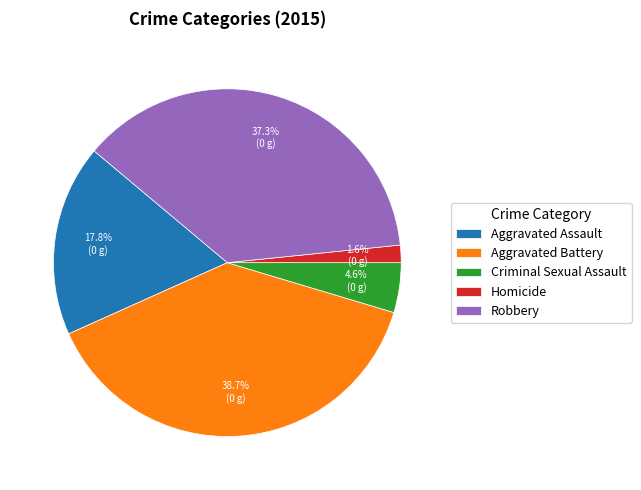

Which slice is the largest?

Aggravated Battery